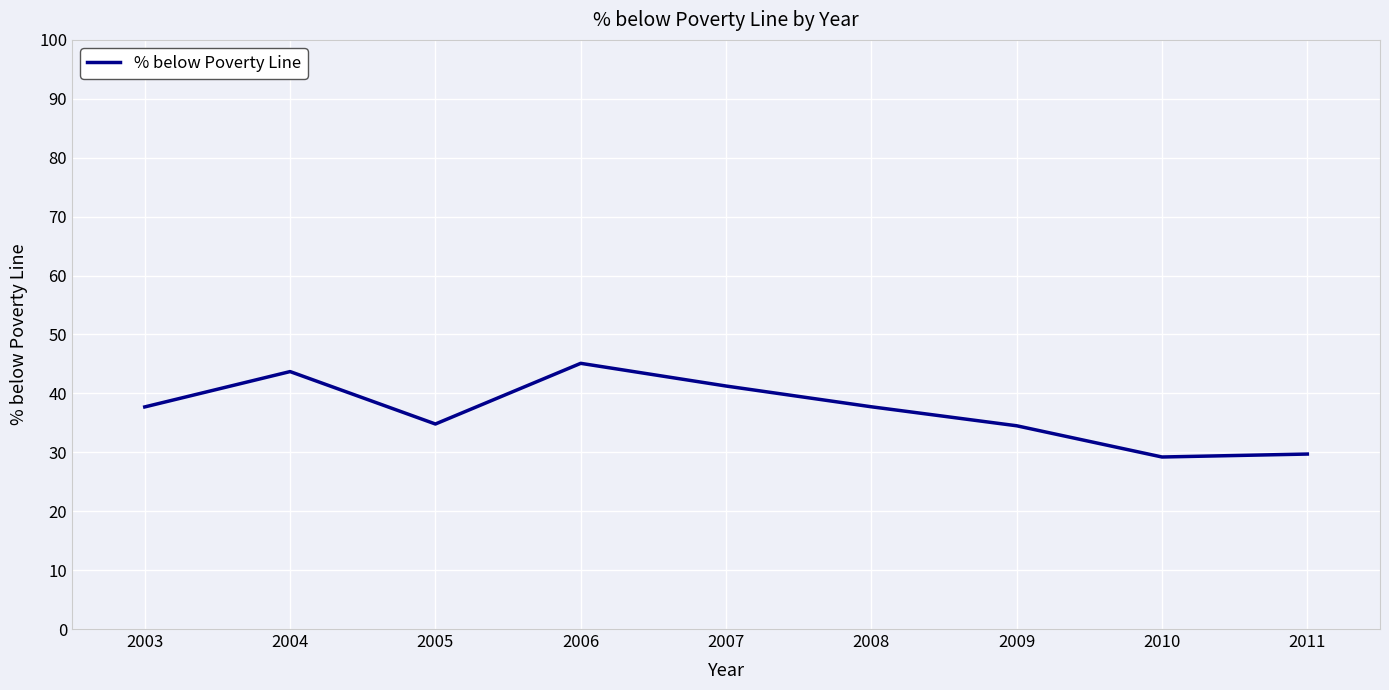

Between 2006 and 2005, which is larger?

2006